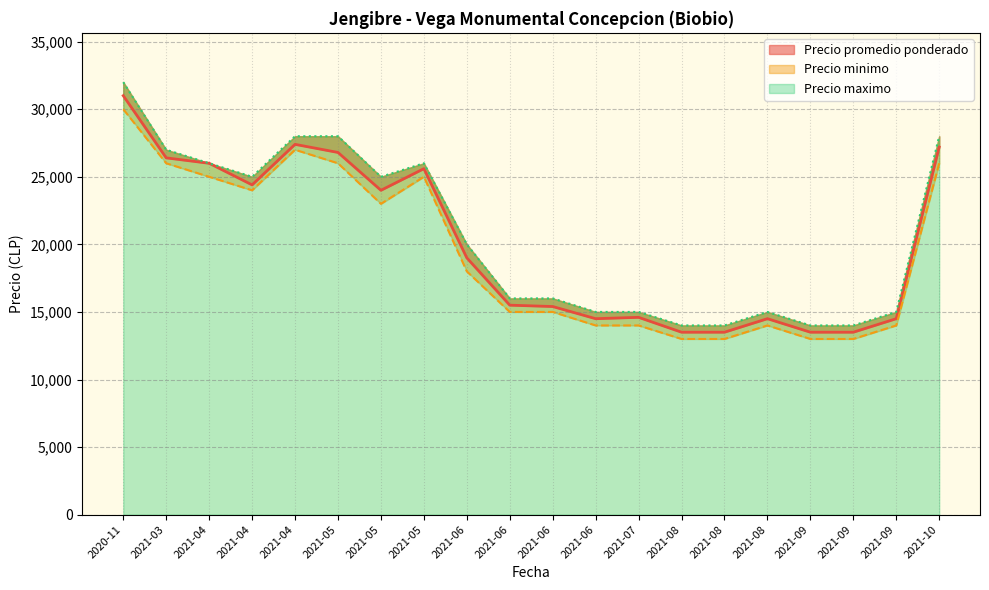

Which series has the largest total across all categories?

Precio maximo